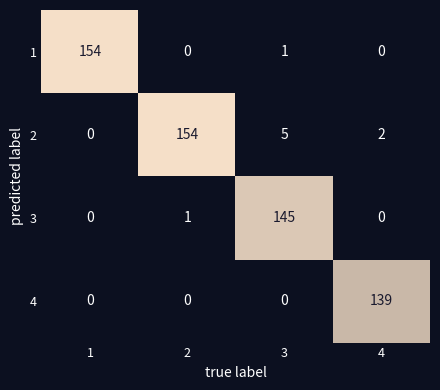

Rank the categories by 2 value from lowest to highest.

1, 4, 3, 2